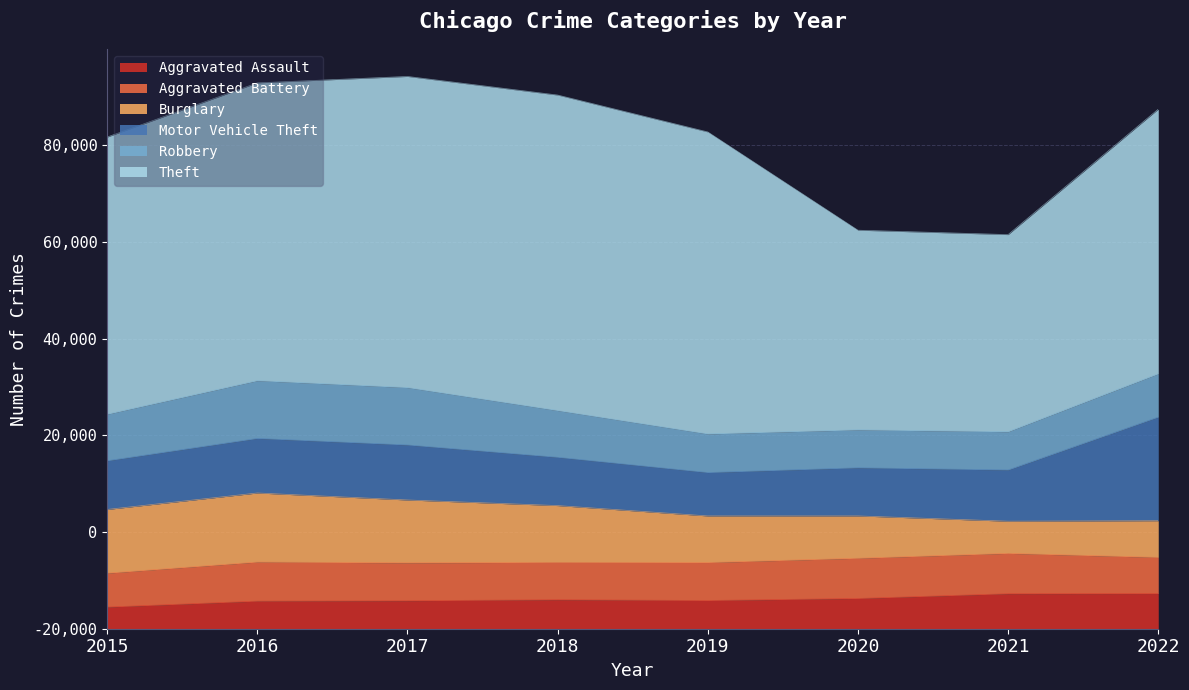

Rank the series at 2020 from highest to lowest value.

Theft, Motor Vehicle Theft, Burglary, Aggravated Battery, Robbery, Aggravated Assault